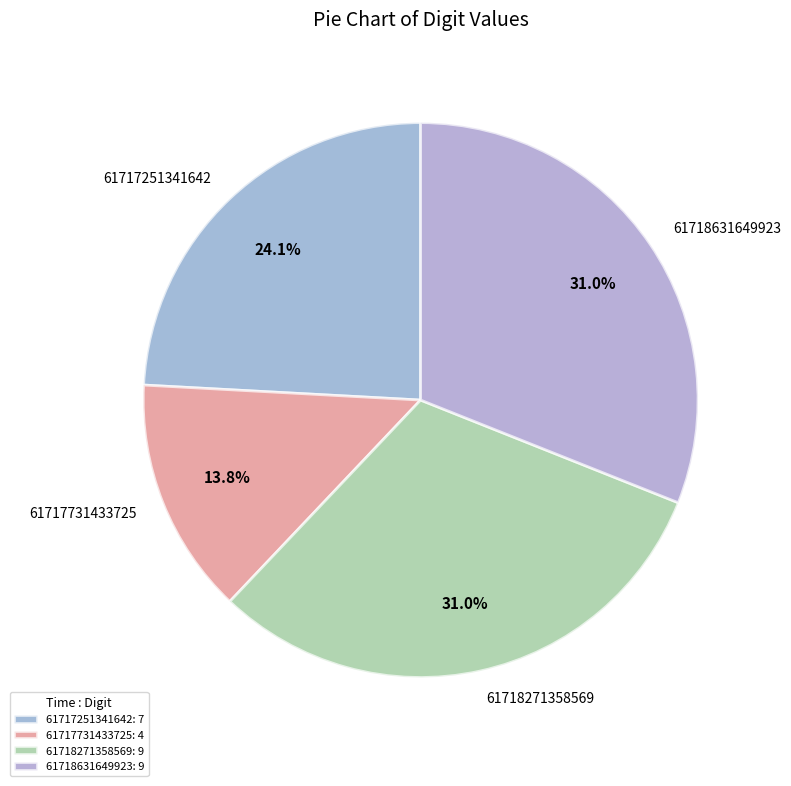

The 61717731433725 slice represents 21% of the pie. True or false?

False